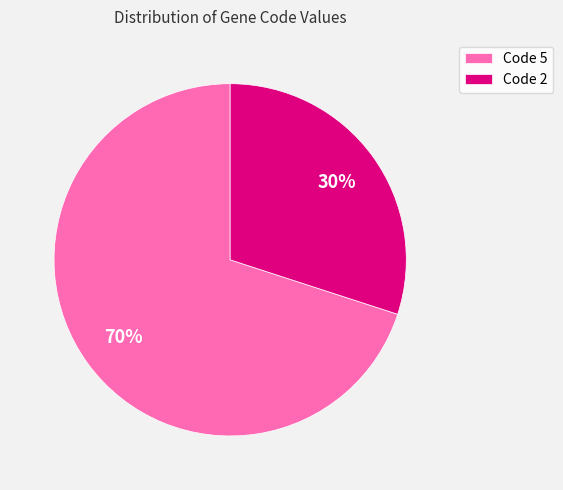

How many slices are in this pie chart?

2